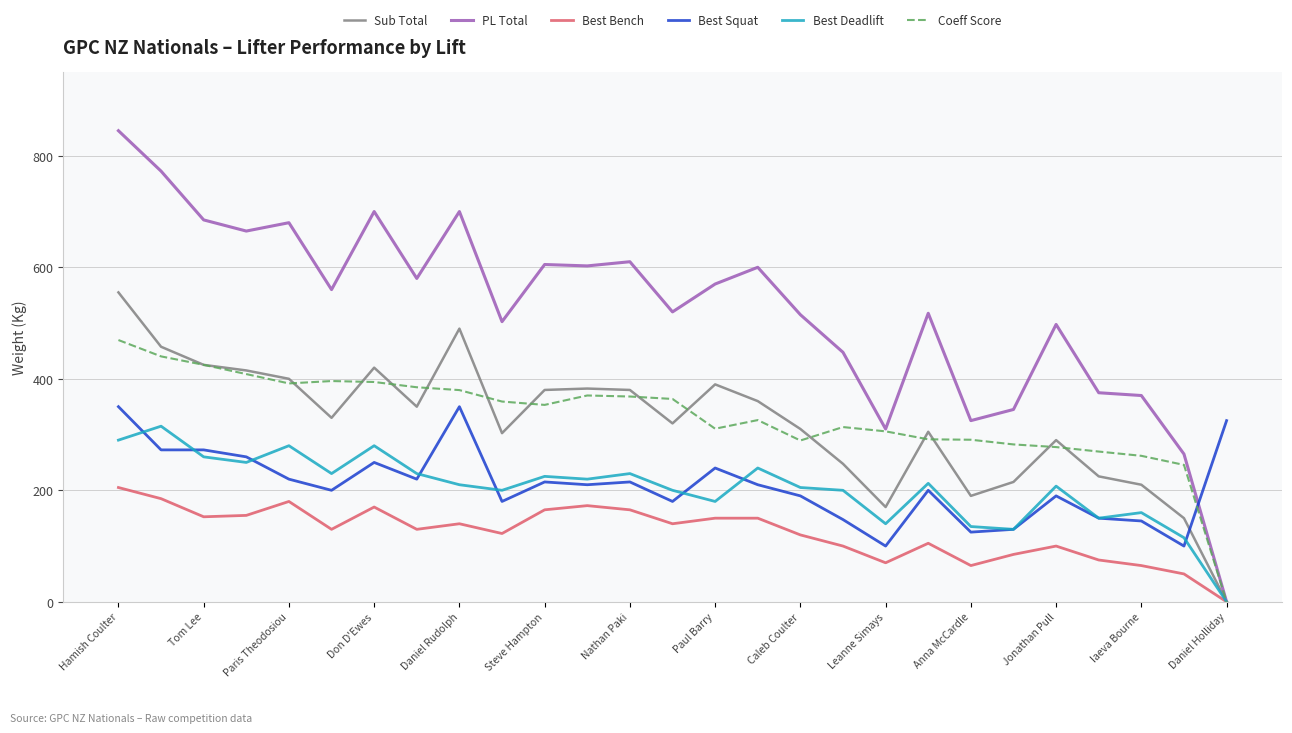

Count the number of categories in the chart.

27